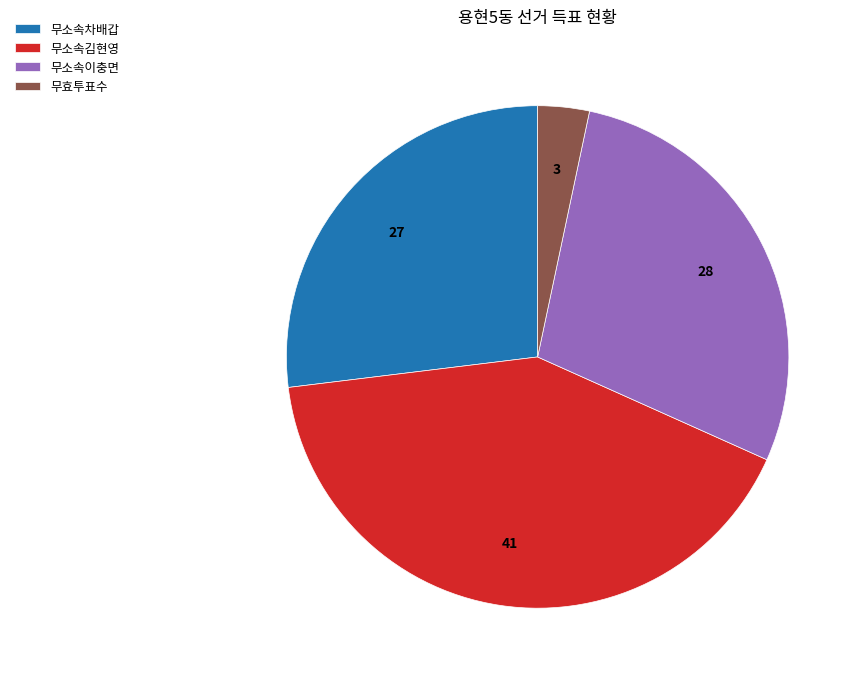

Does any single category account for the majority?

No